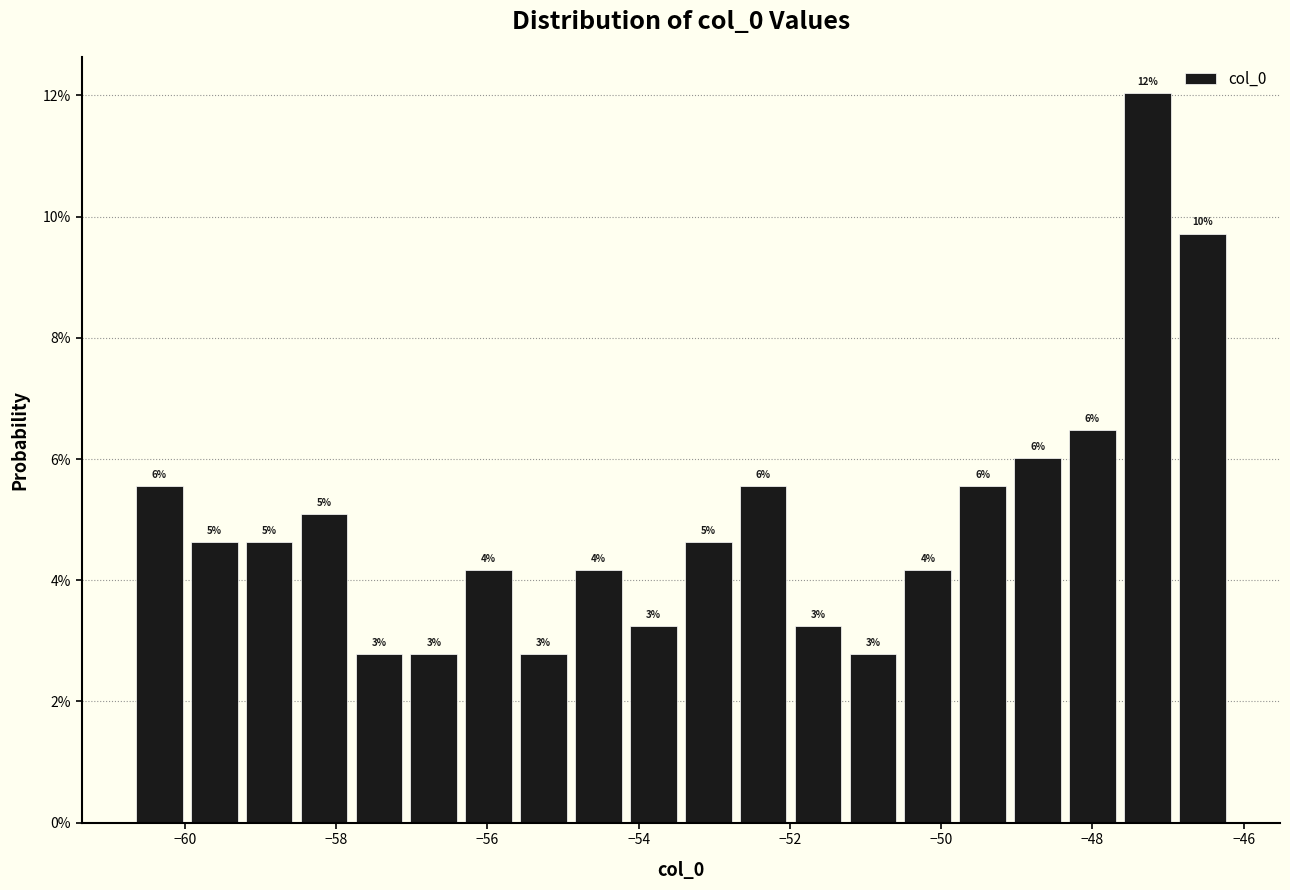

Read against the x-axis, roughly where is the centre of the tallest bar?

-47.2